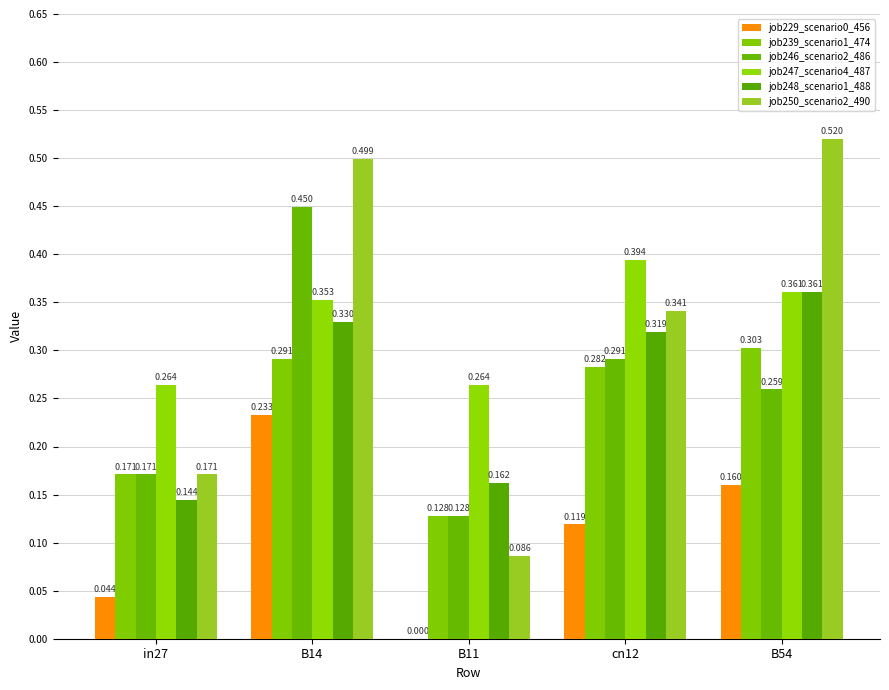

How many groups of bars are there?

5